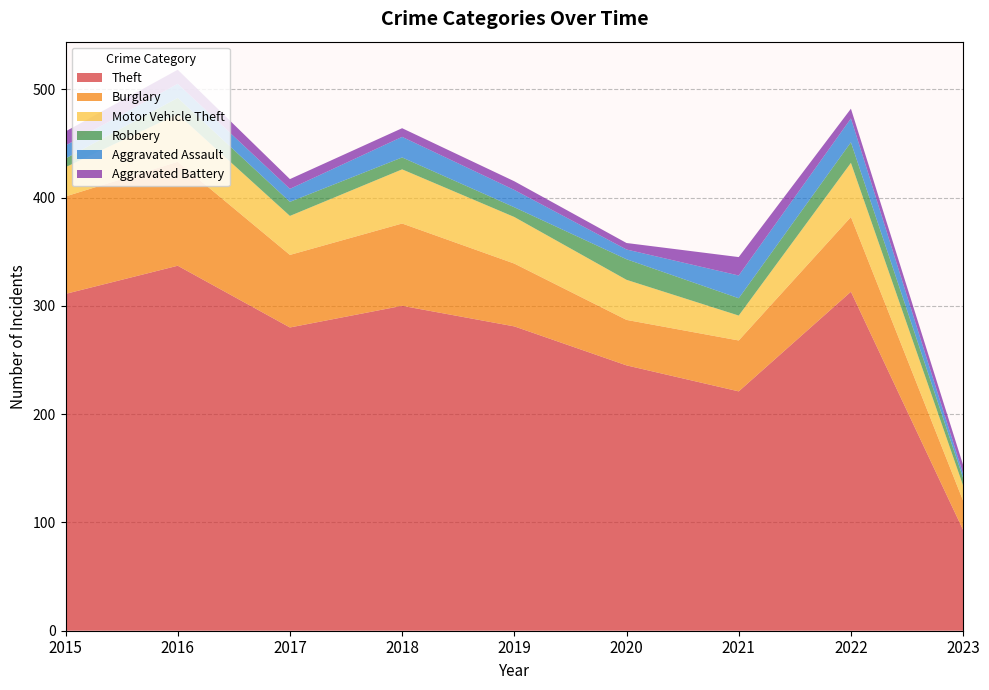

Reading right to left, transcribe all the data shown in this chart.

Theft: 2023=93	2022=313	2021=221	2020=245	2019=281	2018=300	2017=280	2016=337	2015=311
Burglary: 2023=27	2022=69	2021=47	2020=42	2019=58	2018=76	2017=67	2016=96	2015=90
Motor Vehicle Theft: 2023=14	2022=50	2021=23	2020=37	2019=43	2018=50	2017=36	2016=44	2015=27
Robbery: 2023=7	2022=19	2021=16	2020=19	2019=9	2018=11	2017=13	2016=15	2015=8
Aggravated Assault: 2023=4	2022=22	2021=21	2020=9	2019=16	2018=19	2017=12	2016=13	2015=12
Aggravated Battery: 2023=8	2022=9	2021=17	2020=6	2019=8	2018=8	2017=9	2016=13	2015=13